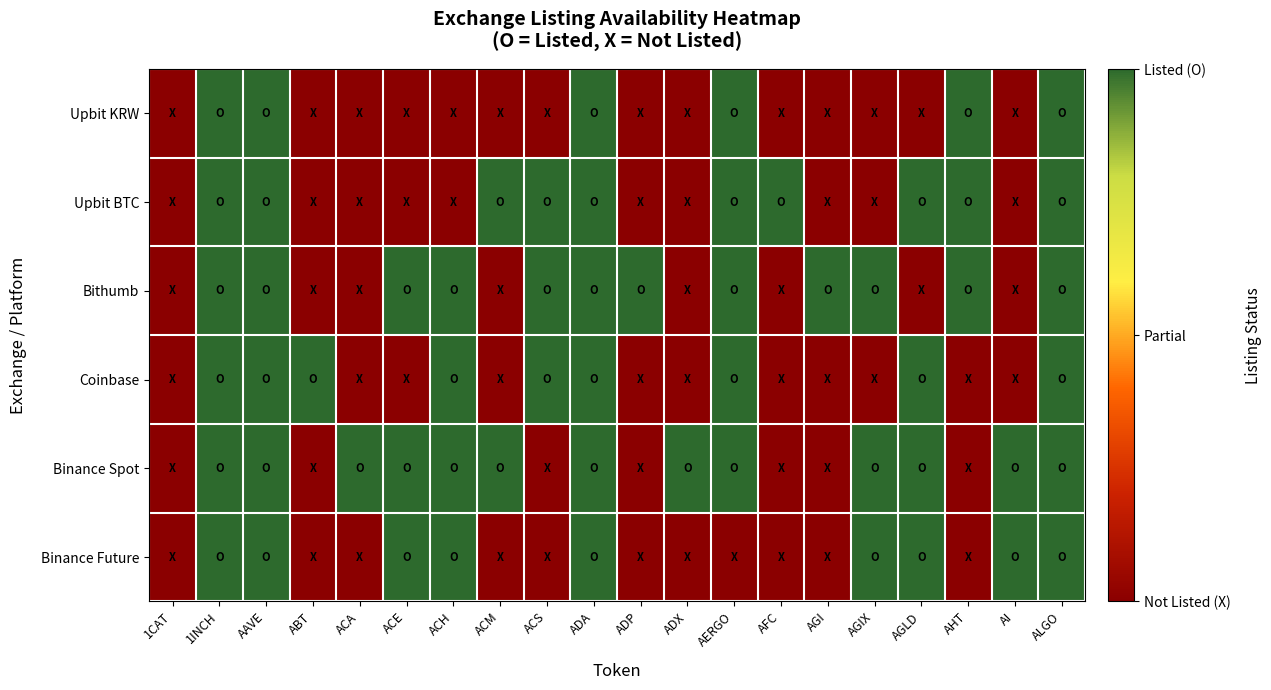

Reading left to right, transcribe all the data shown in this chart.

Upbit KRW: 1CAT=0	1INCH=1	AAVE=1	ABT=0	ACA=0	ACE=0	ACH=0	ACM=0	ACS=0	ADA=1	ADP=0	ADX=0	AERGO=1	AFC=0	AGI=0	AGIX=0	AGLD=0	AHT=1	AI=0	ALGO=1
Upbit BTC: 1CAT=0	1INCH=1	AAVE=1	ABT=0	ACA=0	ACE=0	ACH=0	ACM=1	ACS=1	ADA=1	ADP=0	ADX=0	AERGO=1	AFC=1	AGI=0	AGIX=0	AGLD=1	AHT=1	AI=0	ALGO=1
Bithumb: 1CAT=0	1INCH=1	AAVE=1	ABT=0	ACA=0	ACE=1	ACH=1	ACM=0	ACS=1	ADA=1	ADP=1	ADX=0	AERGO=1	AFC=0	AGI=1	AGIX=1	AGLD=0	AHT=1	AI=0	ALGO=1
Coinbase: 1CAT=0	1INCH=1	AAVE=1	ABT=1	ACA=0	ACE=0	ACH=1	ACM=0	ACS=1	ADA=1	ADP=0	ADX=0	AERGO=1	AFC=0	AGI=0	AGIX=0	AGLD=1	AHT=0	AI=0	ALGO=1
Binance Spot: 1CAT=0	1INCH=1	AAVE=1	ABT=0	ACA=1	ACE=1	ACH=1	ACM=1	ACS=0	ADA=1	ADP=0	ADX=1	AERGO=1	AFC=0	AGI=0	AGIX=1	AGLD=1	AHT=0	AI=1	ALGO=1
Binance Future: 1CAT=0	1INCH=1	AAVE=1	ABT=0	ACA=0	ACE=1	ACH=1	ACM=0	ACS=0	ADA=1	ADP=0	ADX=0	AERGO=0	AFC=0	AGI=0	AGIX=1	AGLD=1	AHT=0	AI=1	ALGO=1